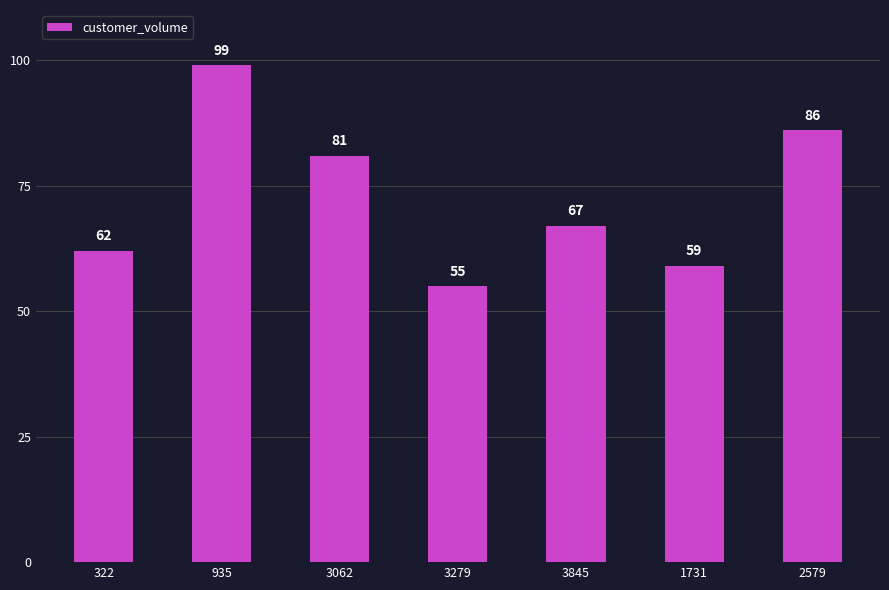

What is the difference between the maximum and minimum values?

44